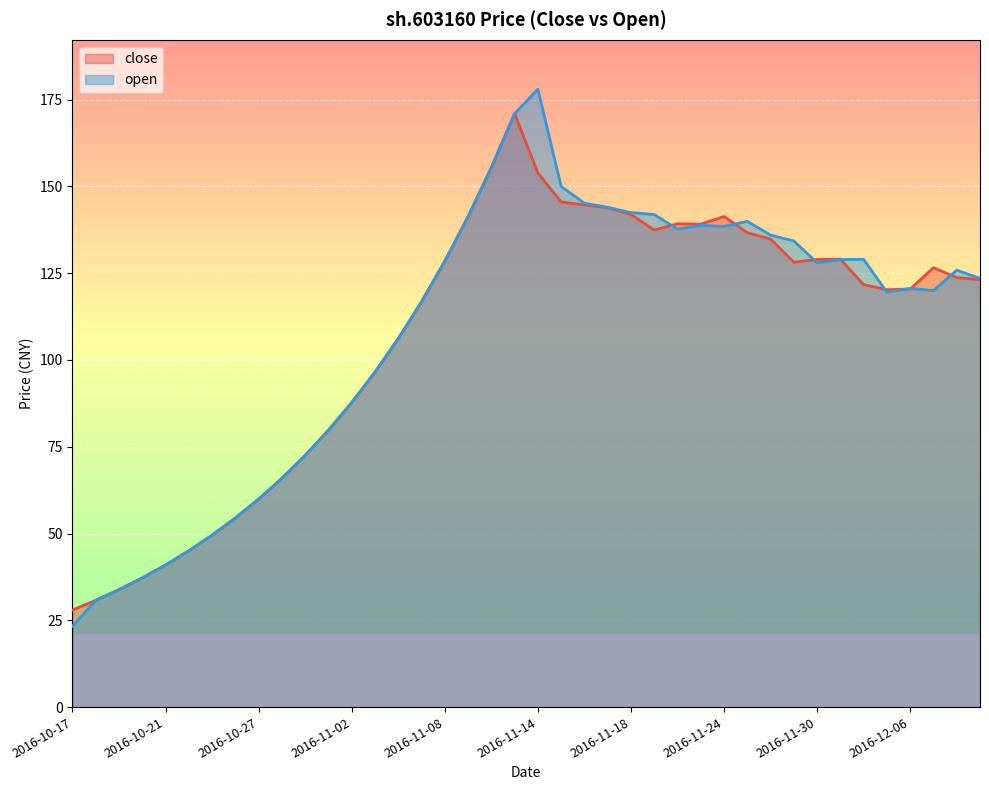

How many lines are shown in the chart?

2